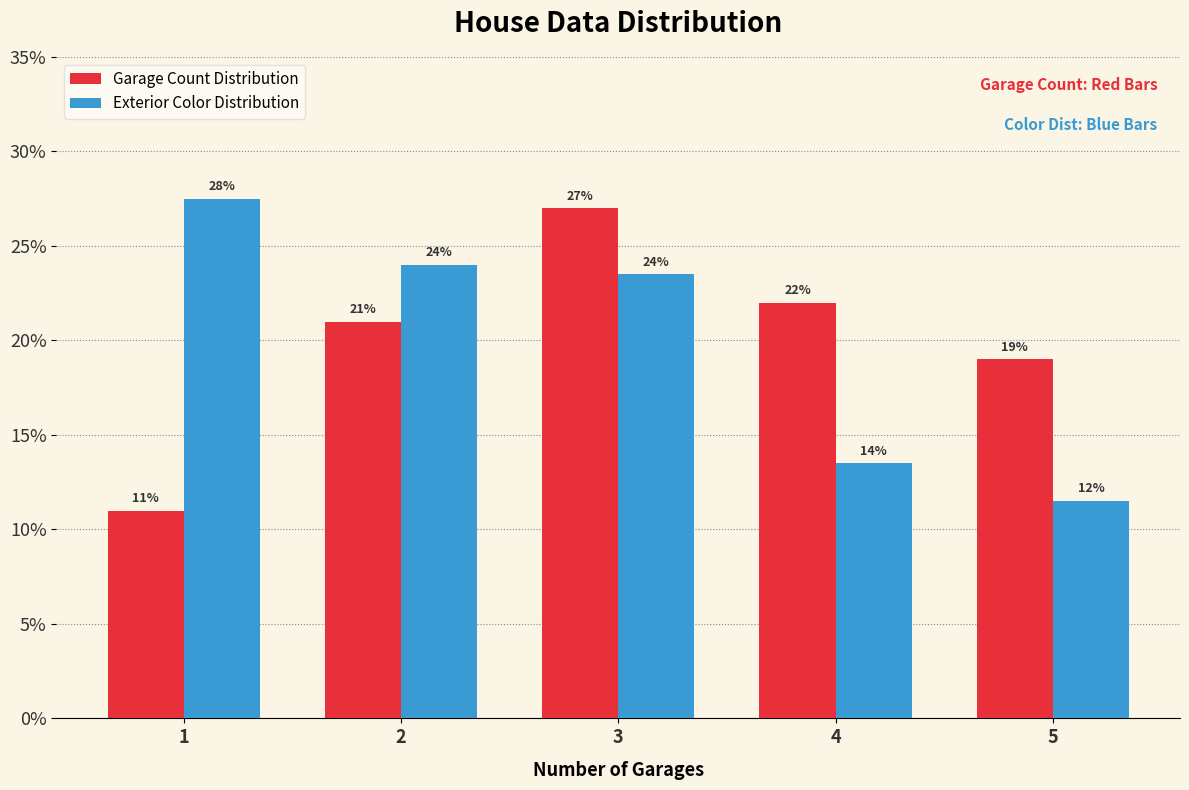

What is the difference between the maximum and minimum values in the Exterior Color Distribution series?

16.0